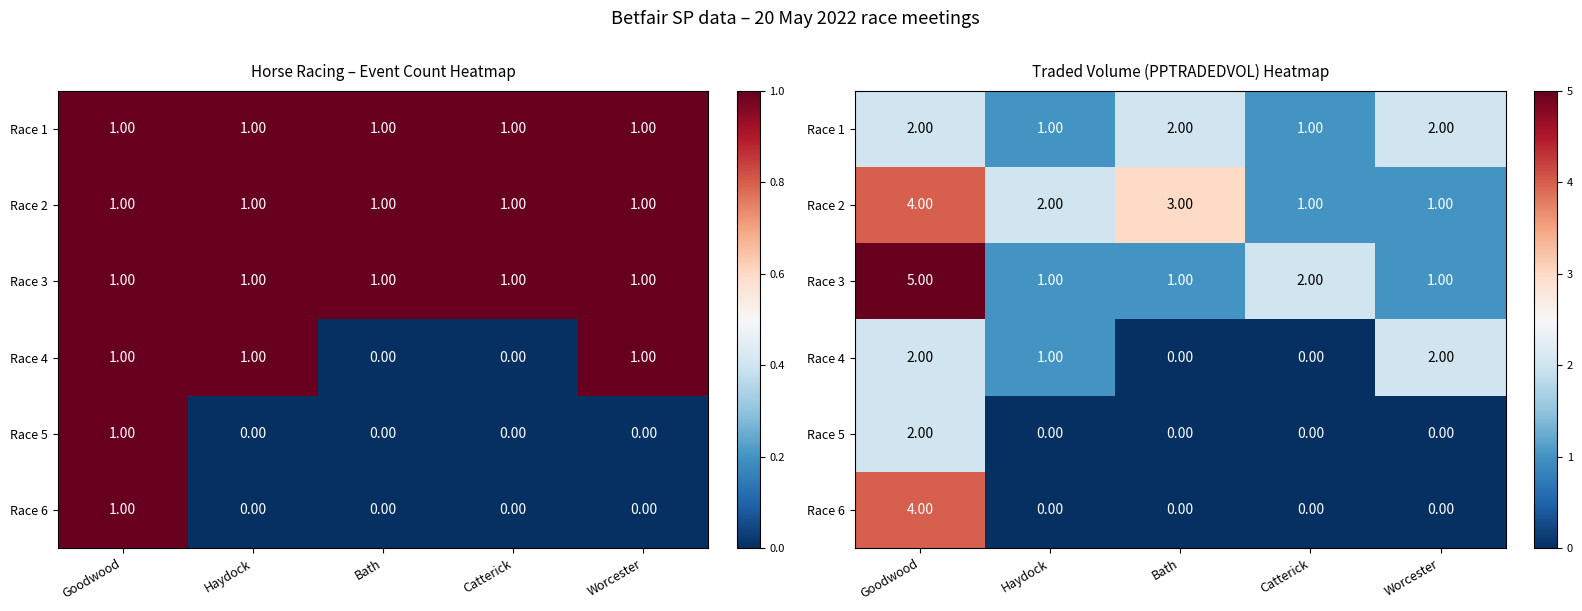

True or false: Race 2 has a value of 5 at Goodwood.

False